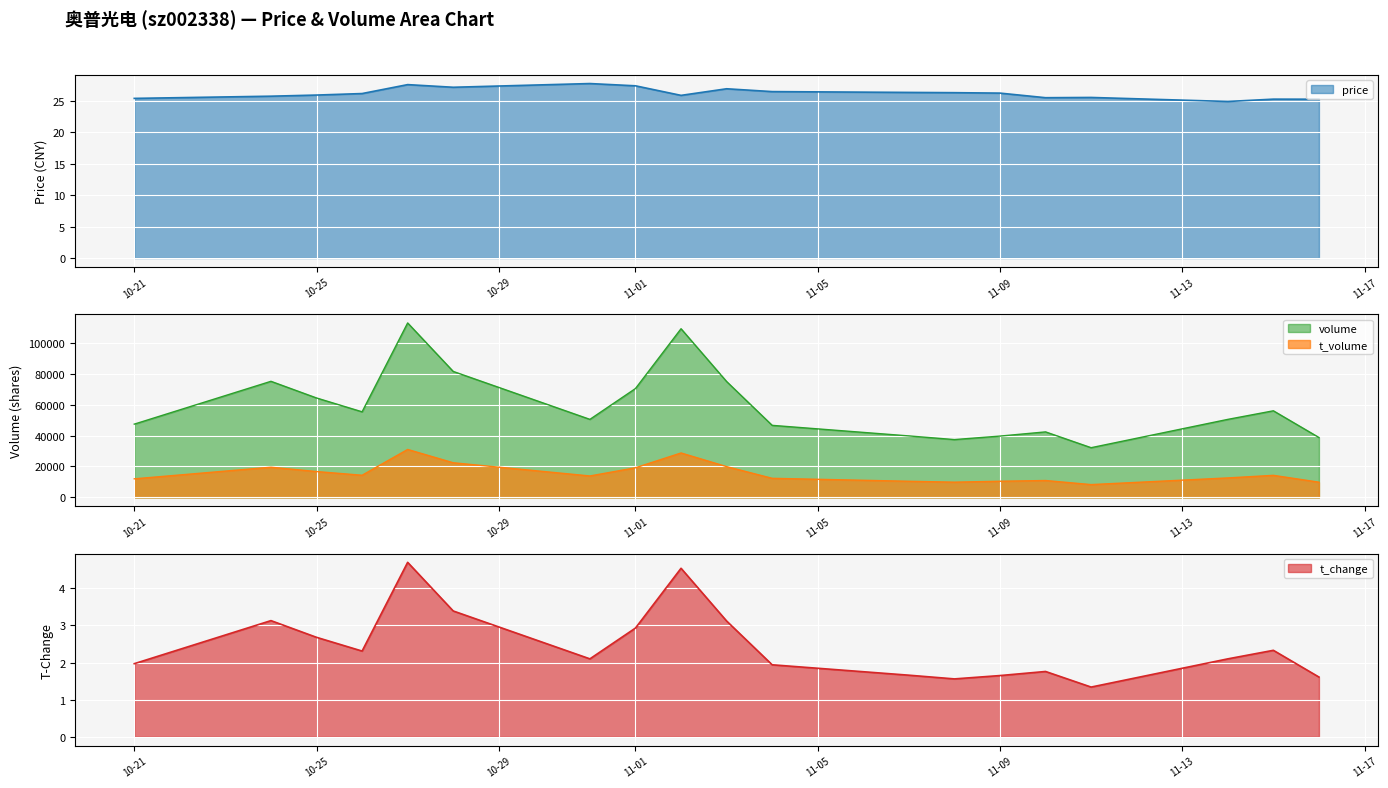

True or false: volume and t_volume intersect in this chart.

False